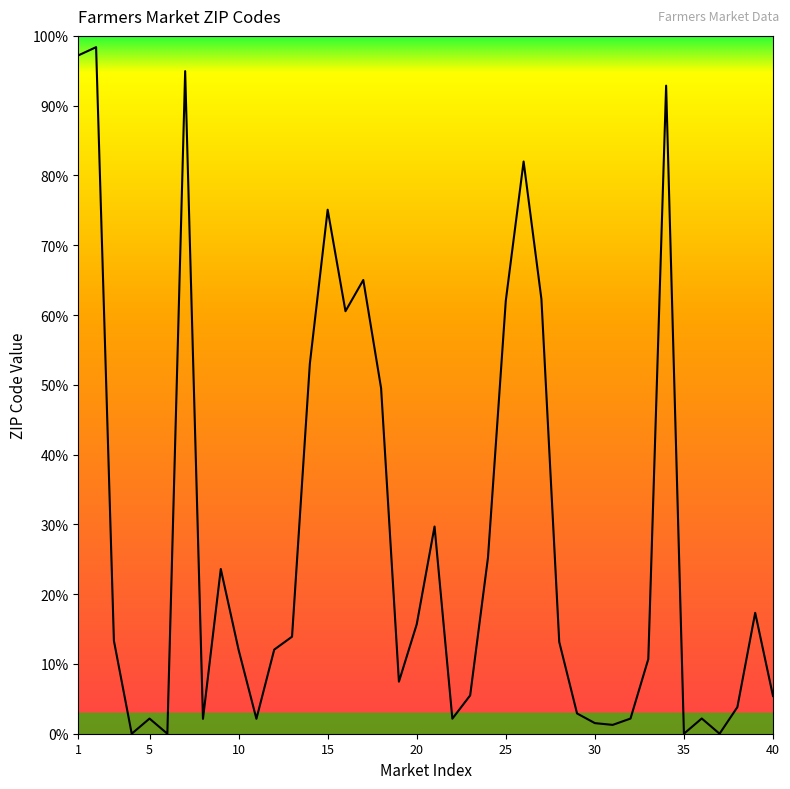

What is the maximum value shown in the chart?

98.4